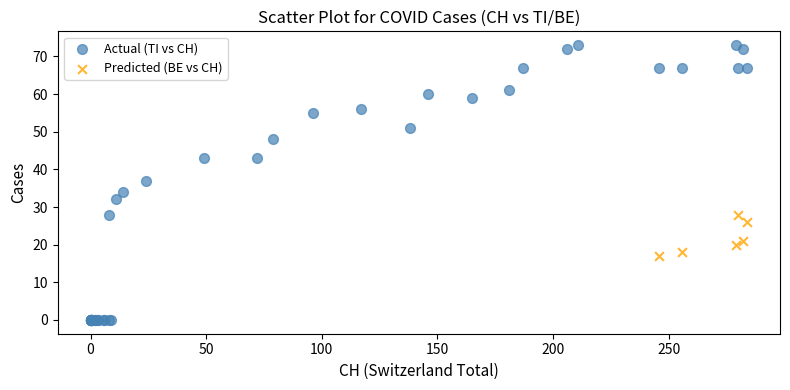

Which series reaches the minimum Y coordinate?

Actual (TI vs CH)